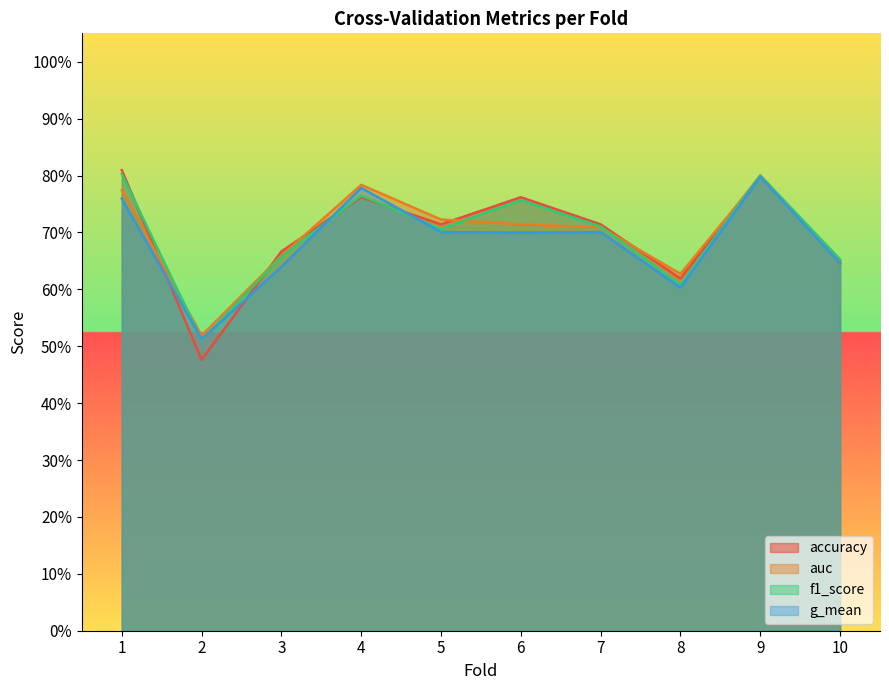

True or false: f1_score and g_mean cross at least once.

True